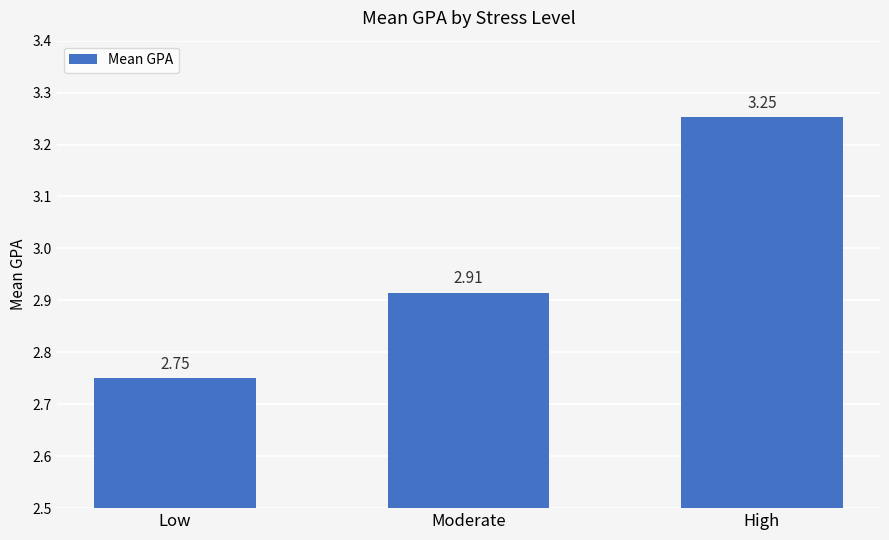

What is the change in value from Moderate to High?

+0.3